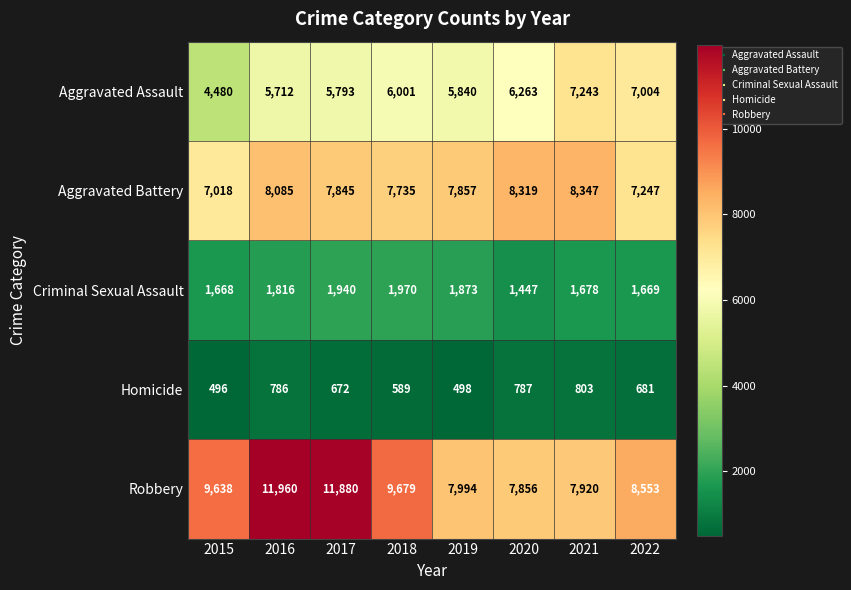

At 2018, list the series in order from smallest to largest.

Homicide, Criminal Sexual Assault, Aggravated Assault, Aggravated Battery, Robbery